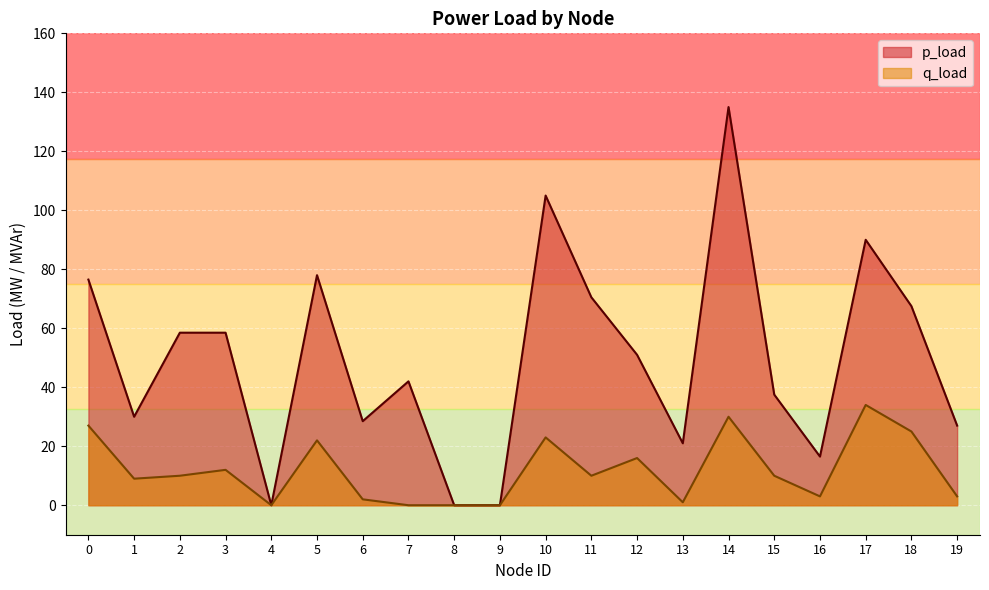

The value of p_load at 6 is 8.4. True or false?

False